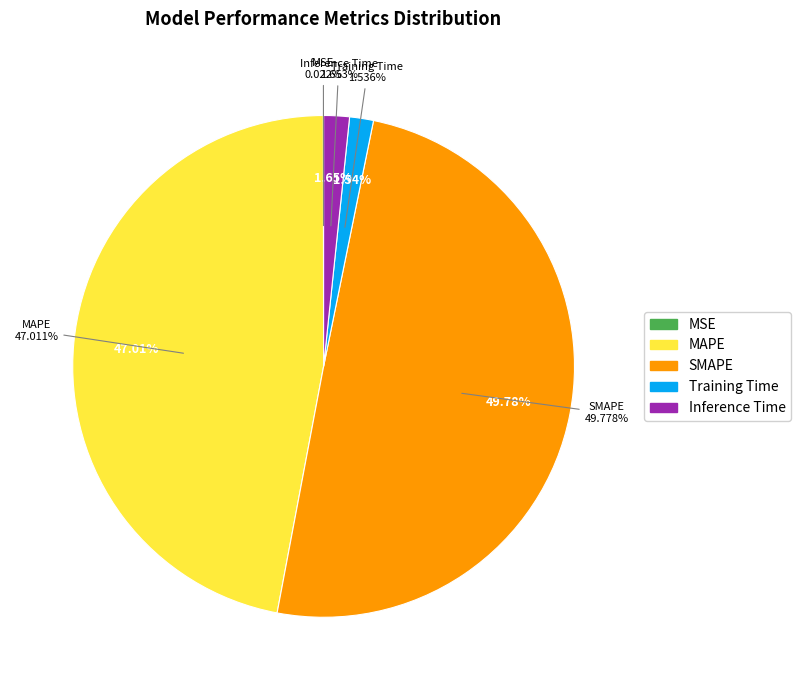

Which category has the smallest portion of the pie?

MSE